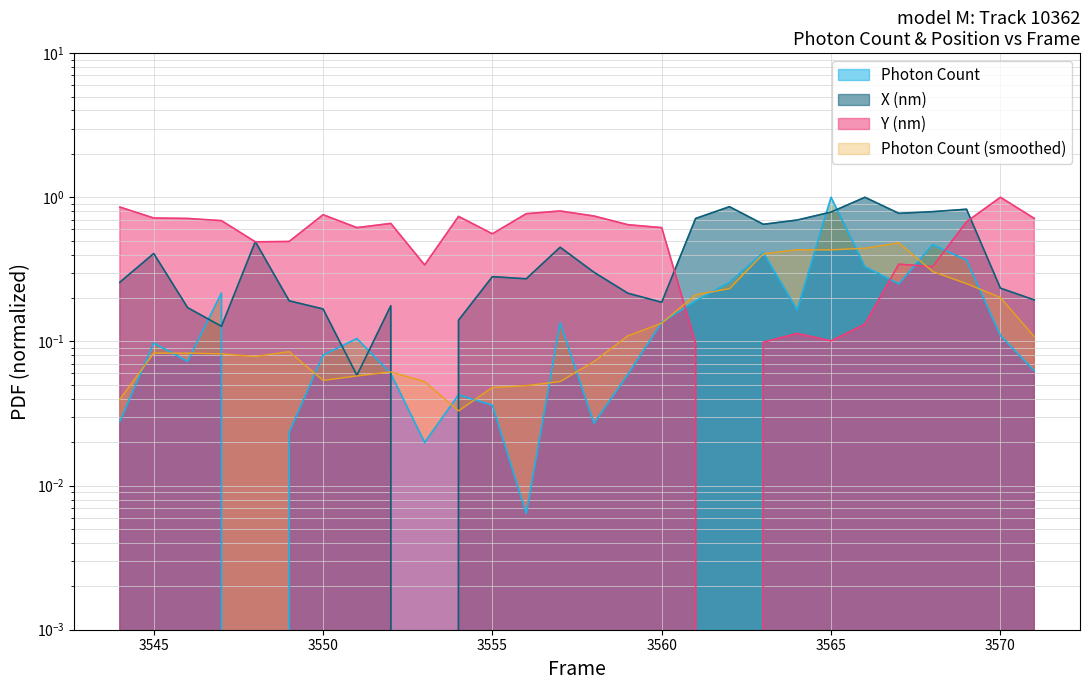

True or false: Y (nm) has a value of 1.0 at 3570.

True